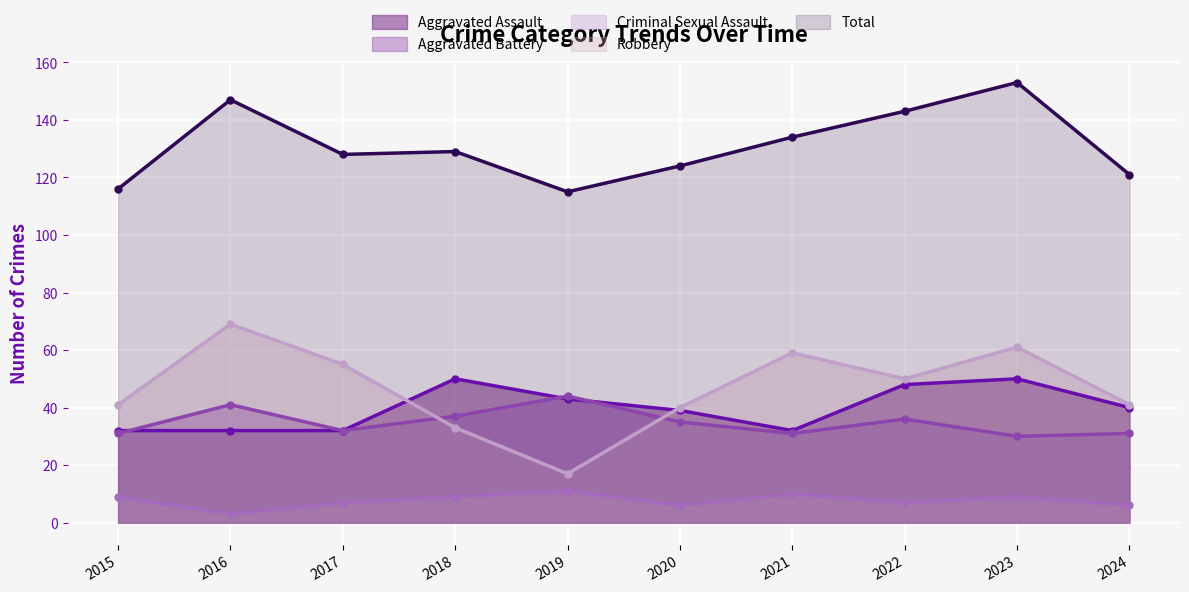

How many data points in Total are above 129?

4